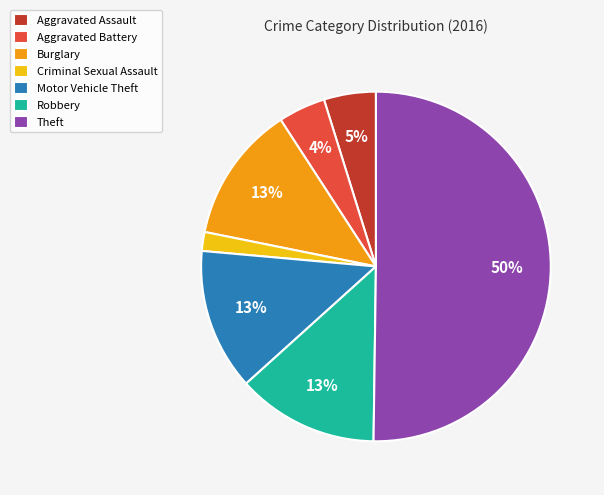

Is it true that Burglary is 13% of the pie?

True